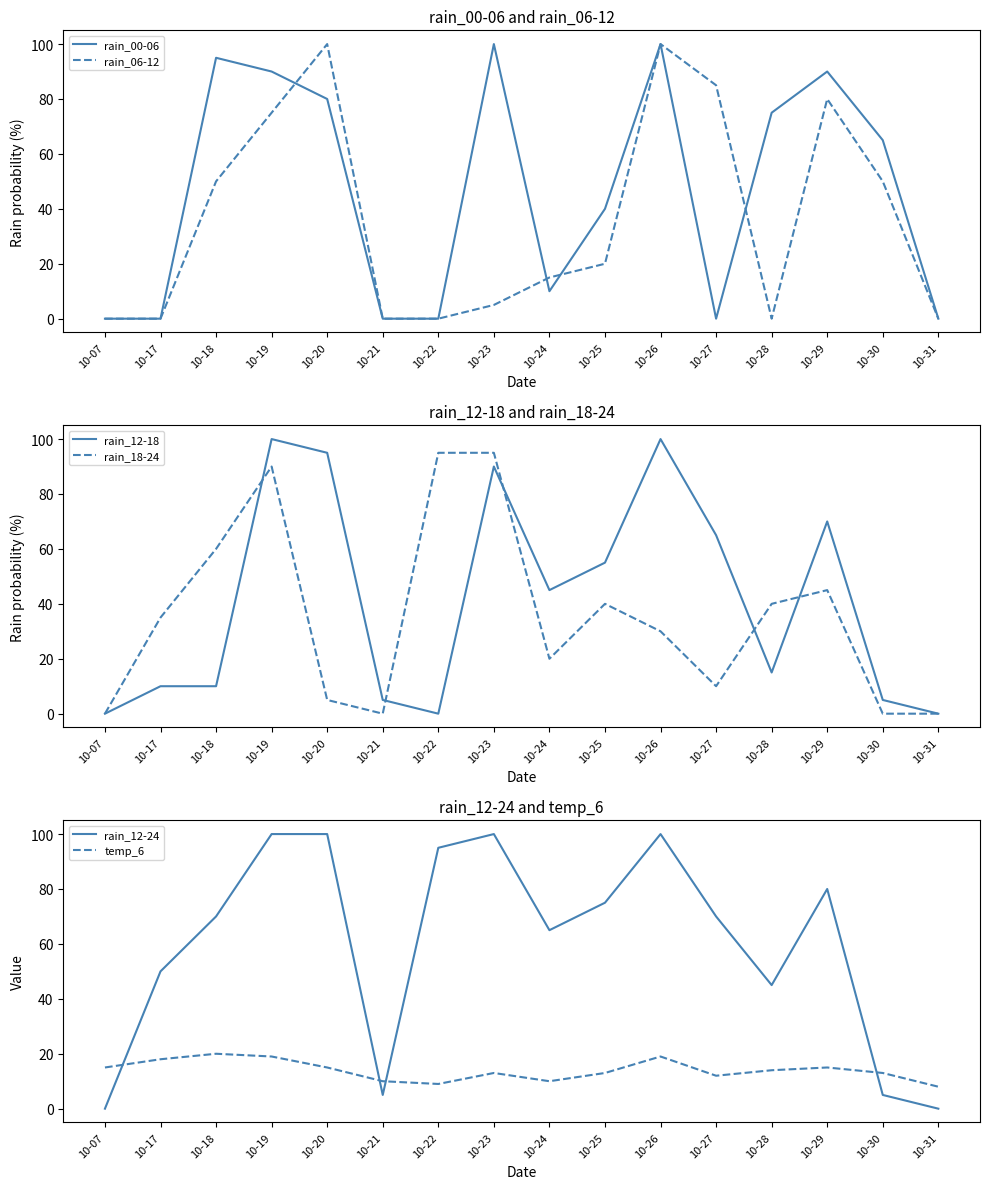

The value of rain_12-24 at 10-07 is 0. True or false?

True